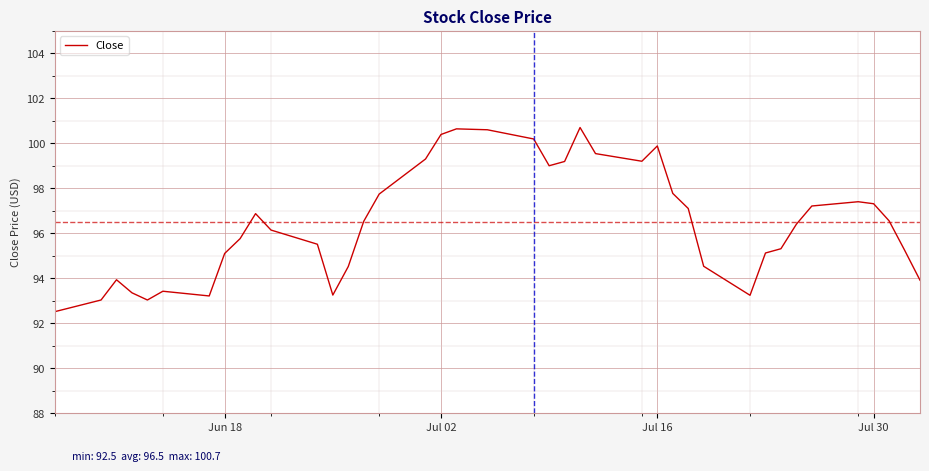

What is the greatest value displayed?

100.7